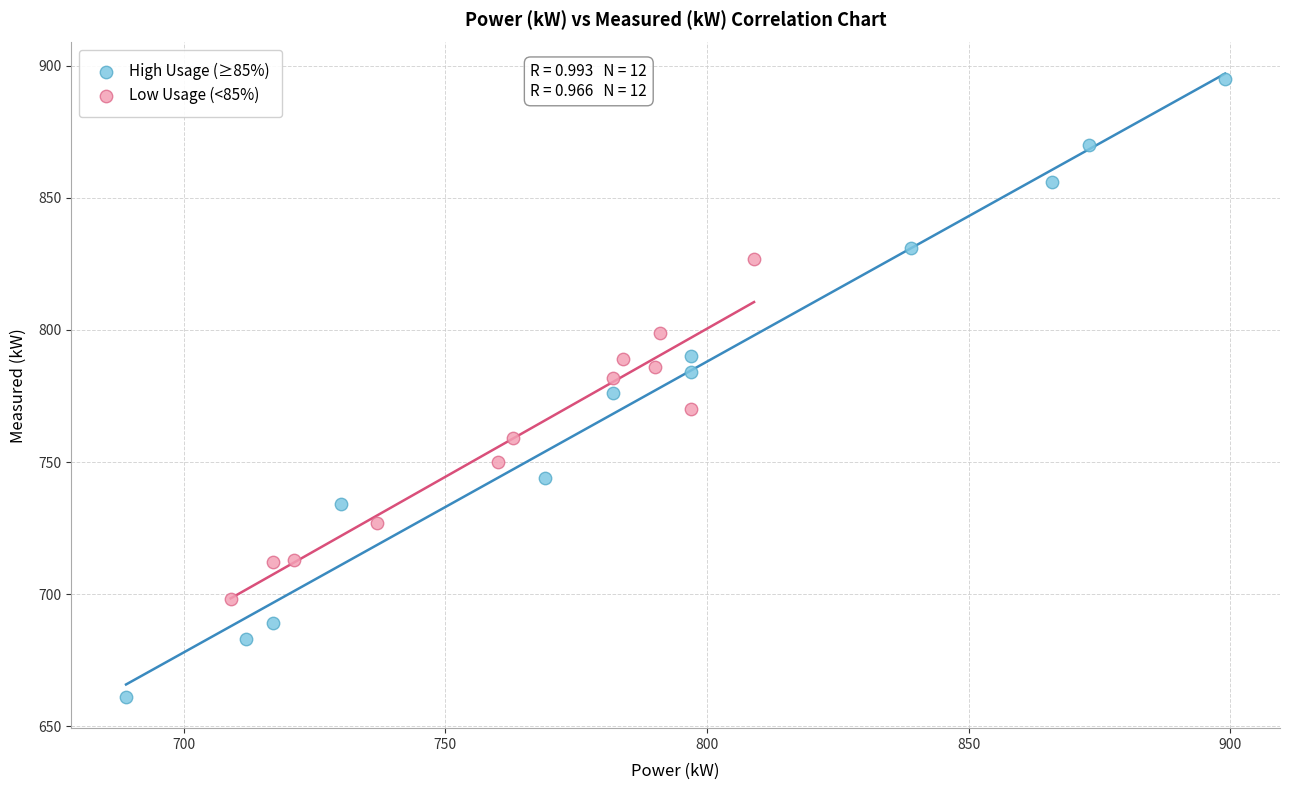

What are all the series names shown in the legend?

High Usage (≥85%), Low Usage (<85%)